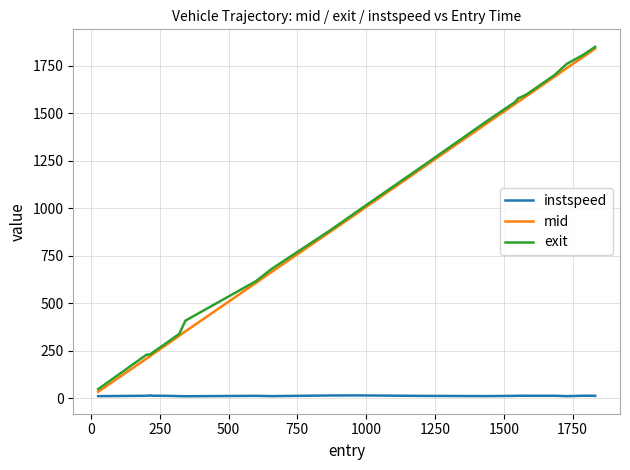

What is the highest value of the mid series?

1839.4